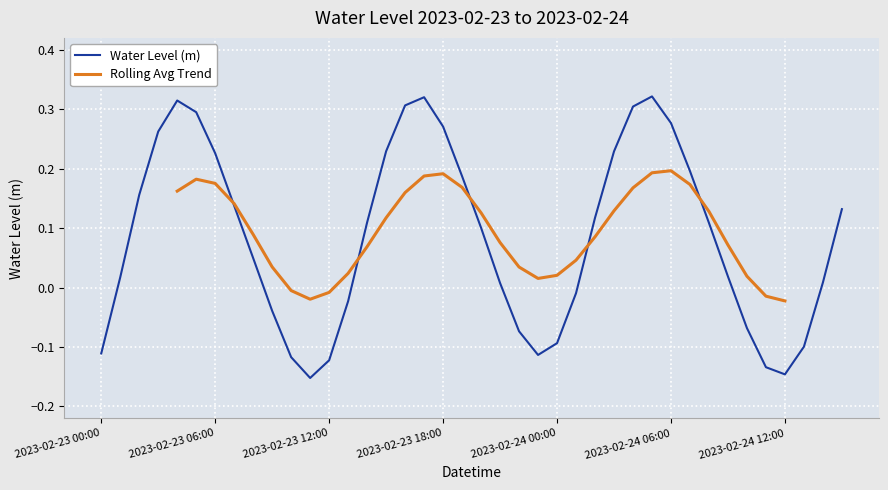

What is the difference between the second highest and minimum values?

0.5